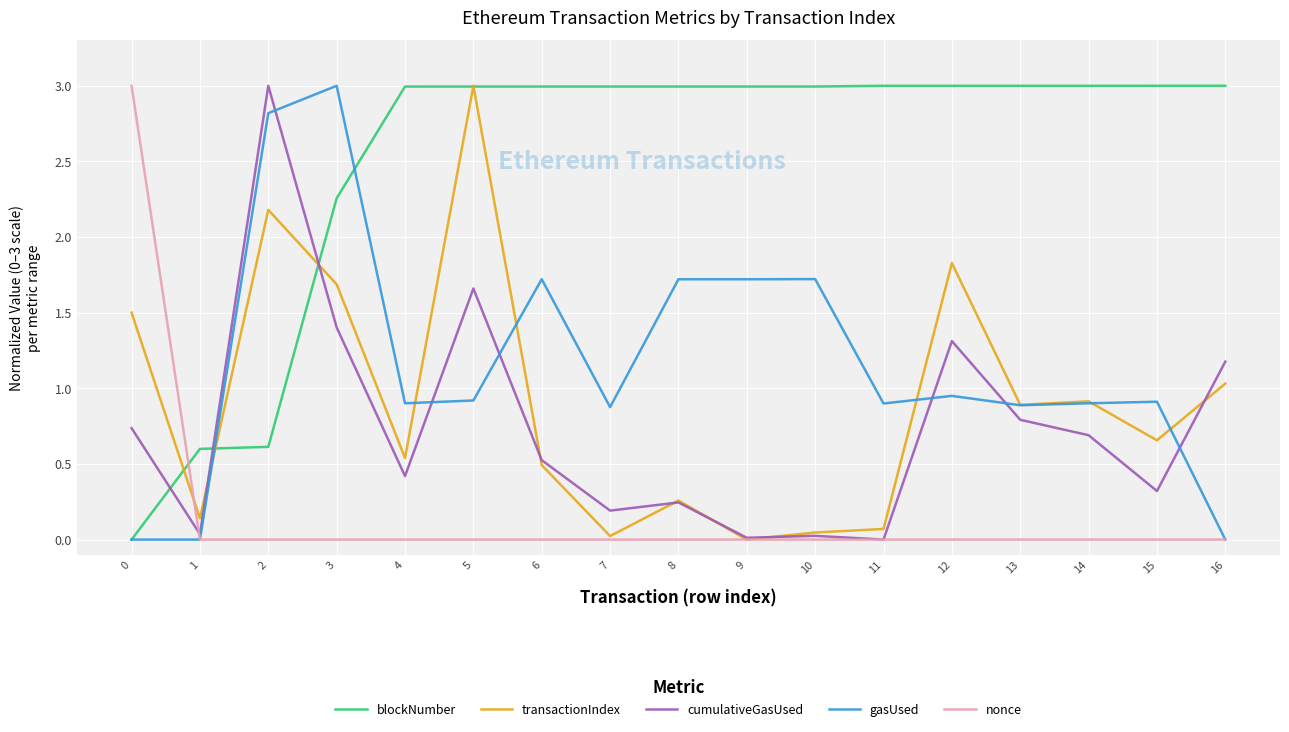

Which series ends up on top after the final intersection of gasUsed and blockNumber?

blockNumber